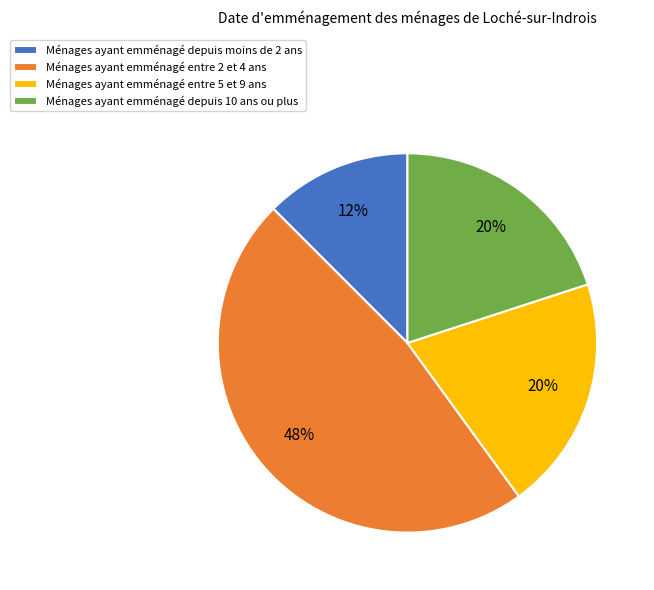

Do Ménages ayant emménagé entre 5 et 9 ans and Ménages ayant emménagé depuis moins de 2 ans together represent more than half of the pie?

No